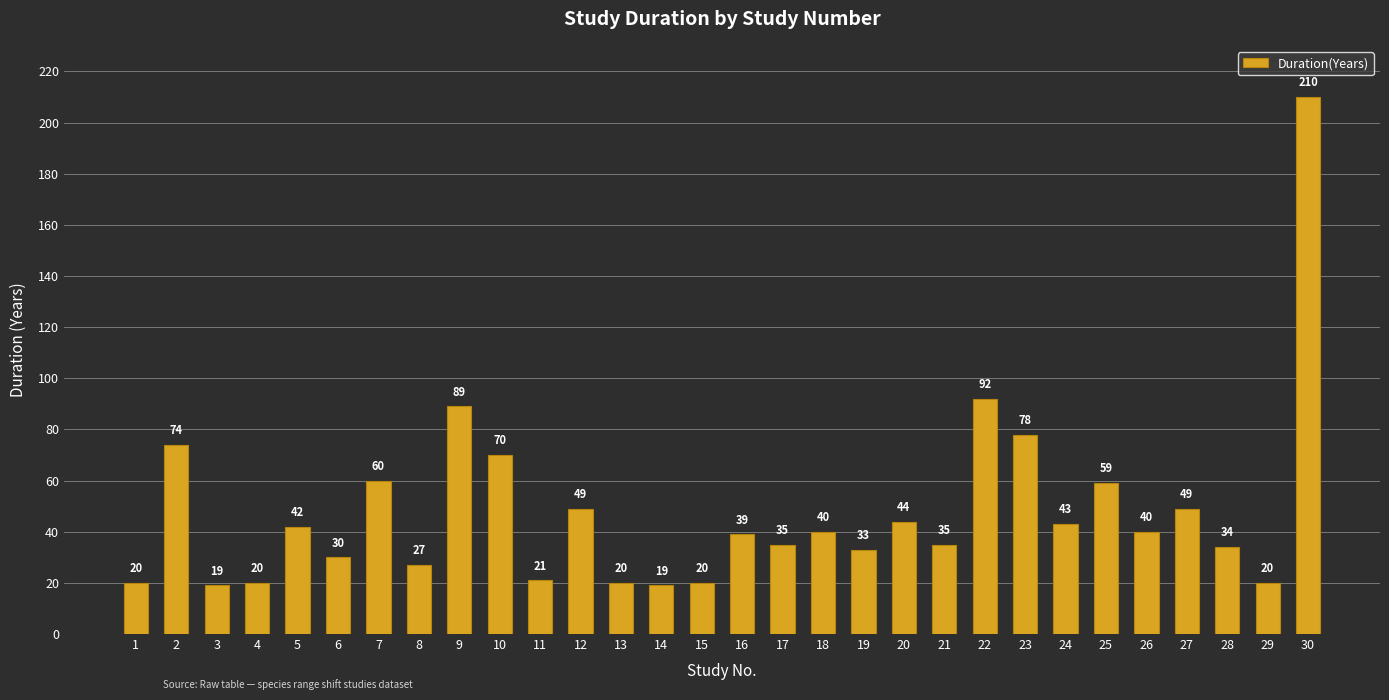

What is the value of the 24th bar from the left?

43